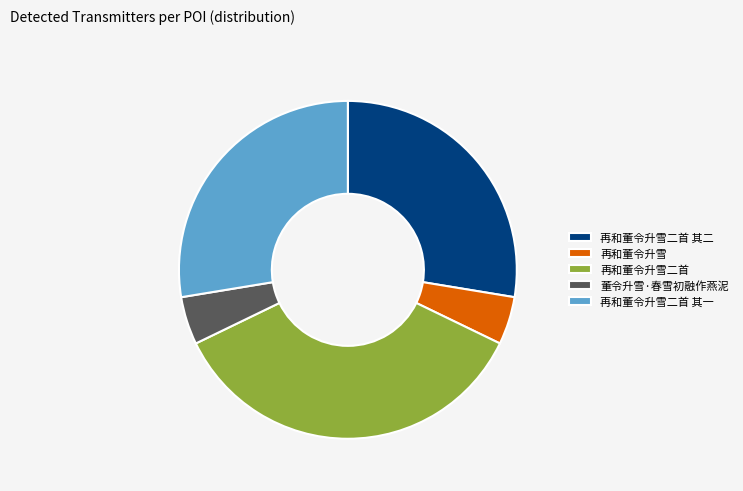

What is the largest slice in the pie chart?

再和董令升雪二首